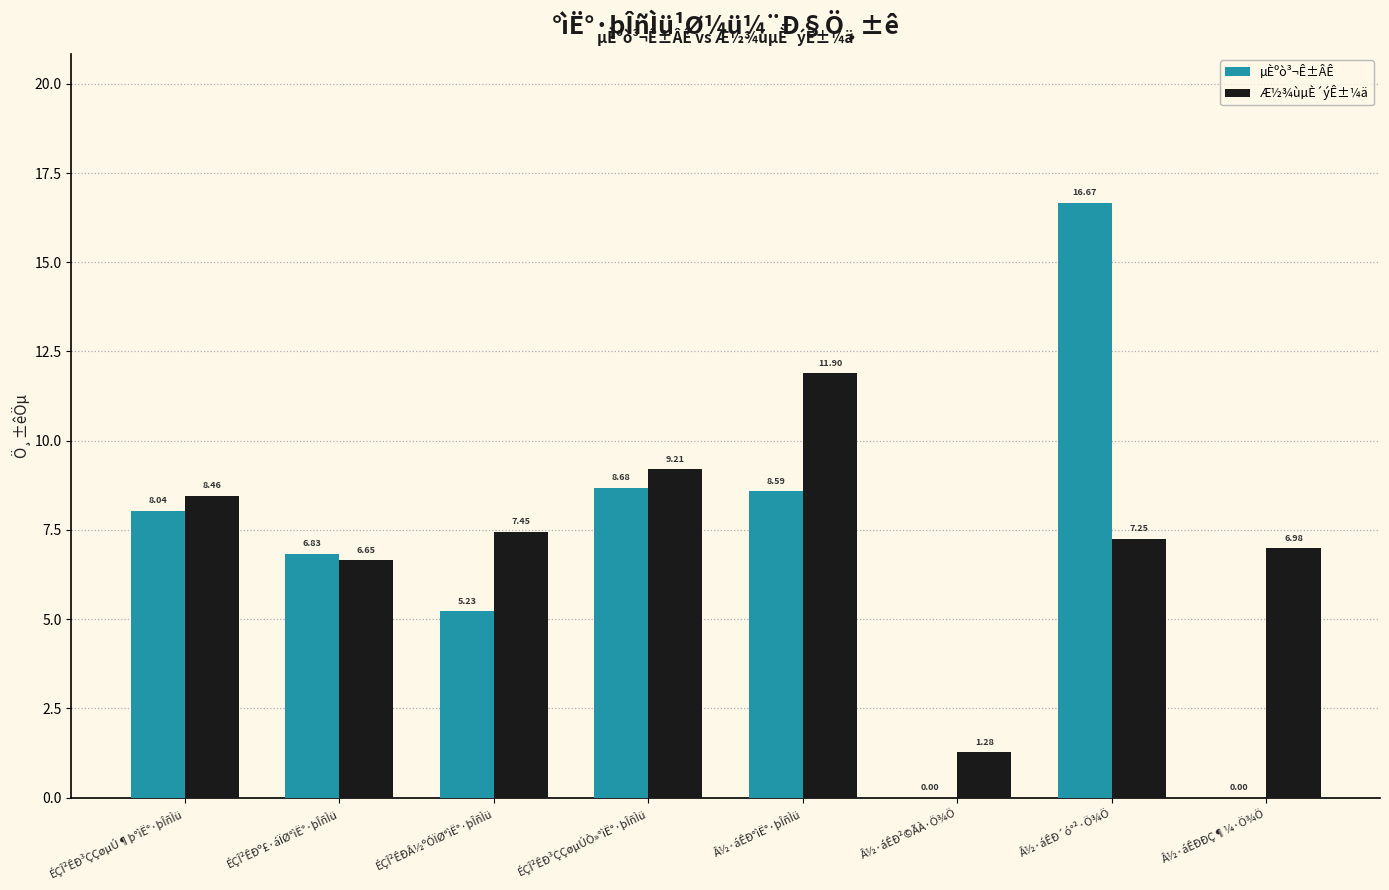

How many data points does each series have?

8